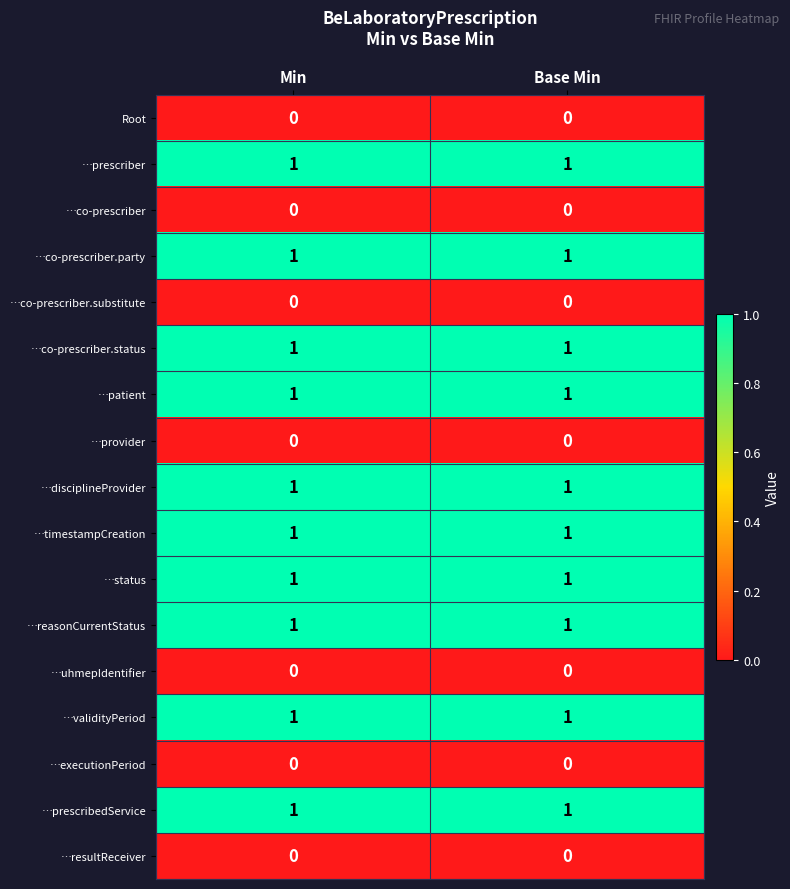

Is the value of …executionPeriod at Base Min greater than the value of …co-prescriber.status at Min?

No